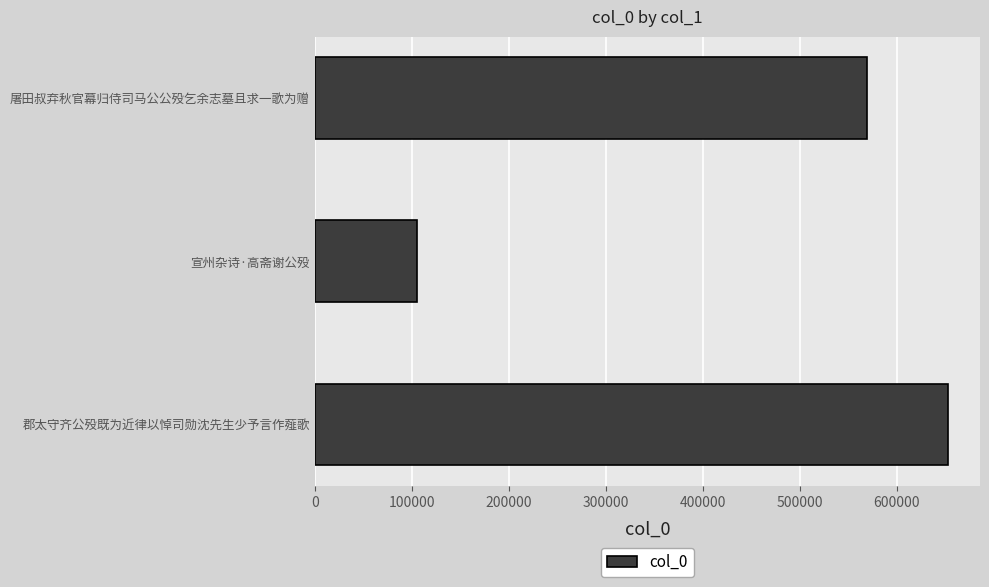

Where is the data nearest to the value 379273?

屠田叔弃秋官幕归侍司马公公殁乞余志墓且求一歌为赠